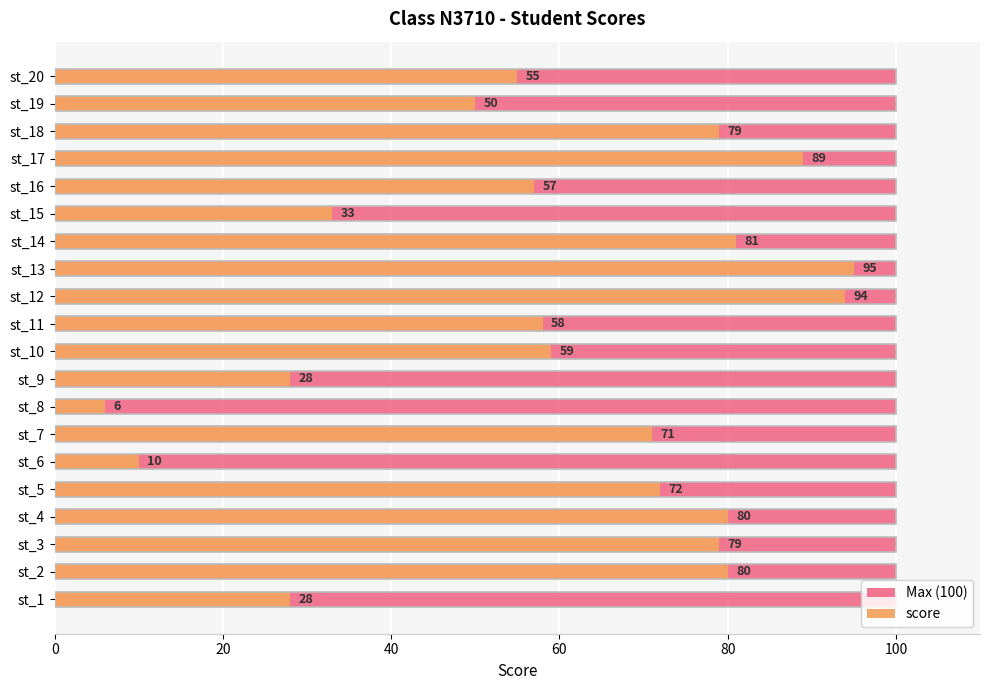

What is the greatest value displayed?

95.0